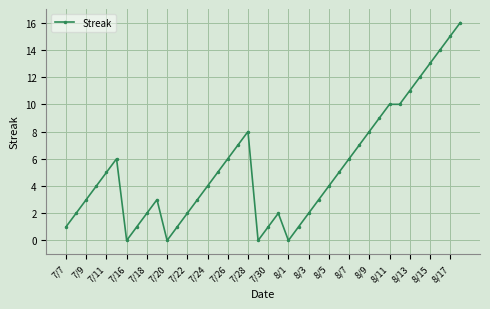

What is the difference between the maximum and minimum values?

16